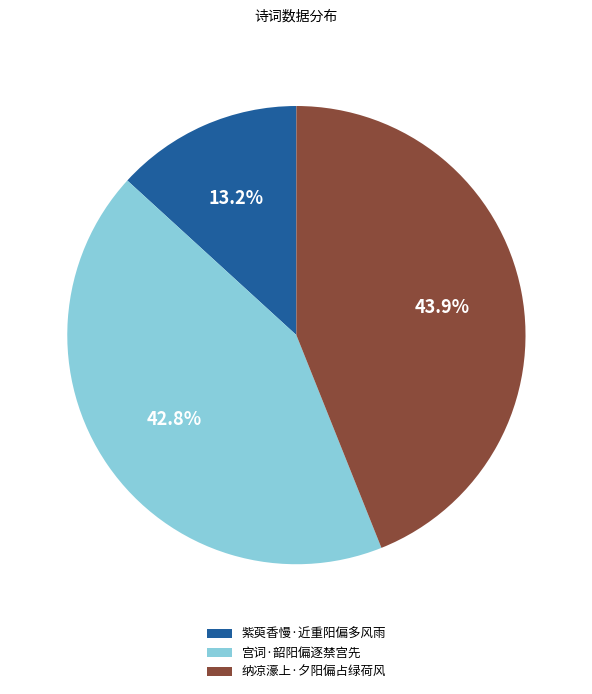

To the nearest percent, what is the combined percentage of 纳凉濠上·夕阳偏占绿荷风 and 紫萸香慢·近重阳偏多风雨?

57%